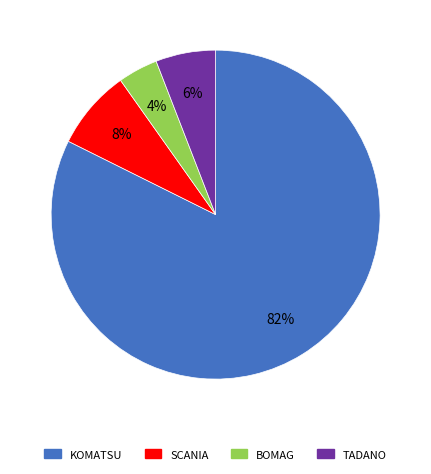

Which has a higher value, TADANO or BOMAG?

TADANO